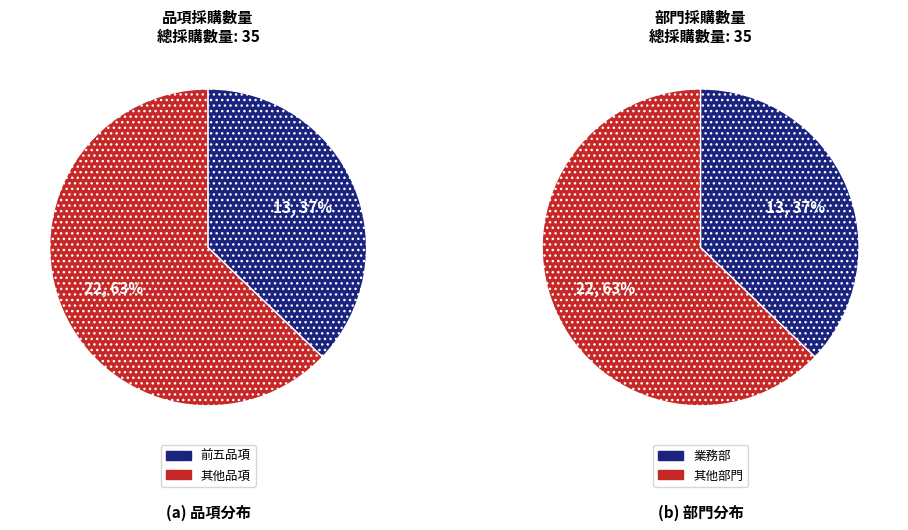

Is it true that 修正帶 is 15% of the pie?

False